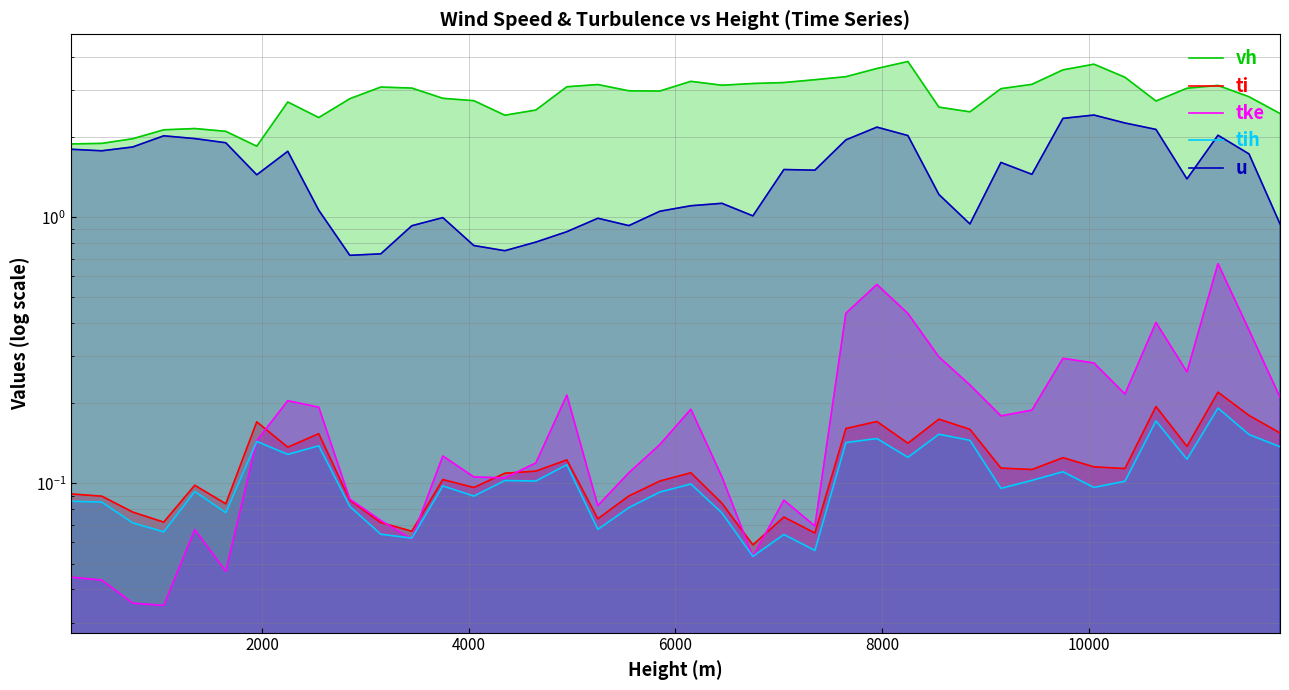

What is the maximum value for tke?

0.7